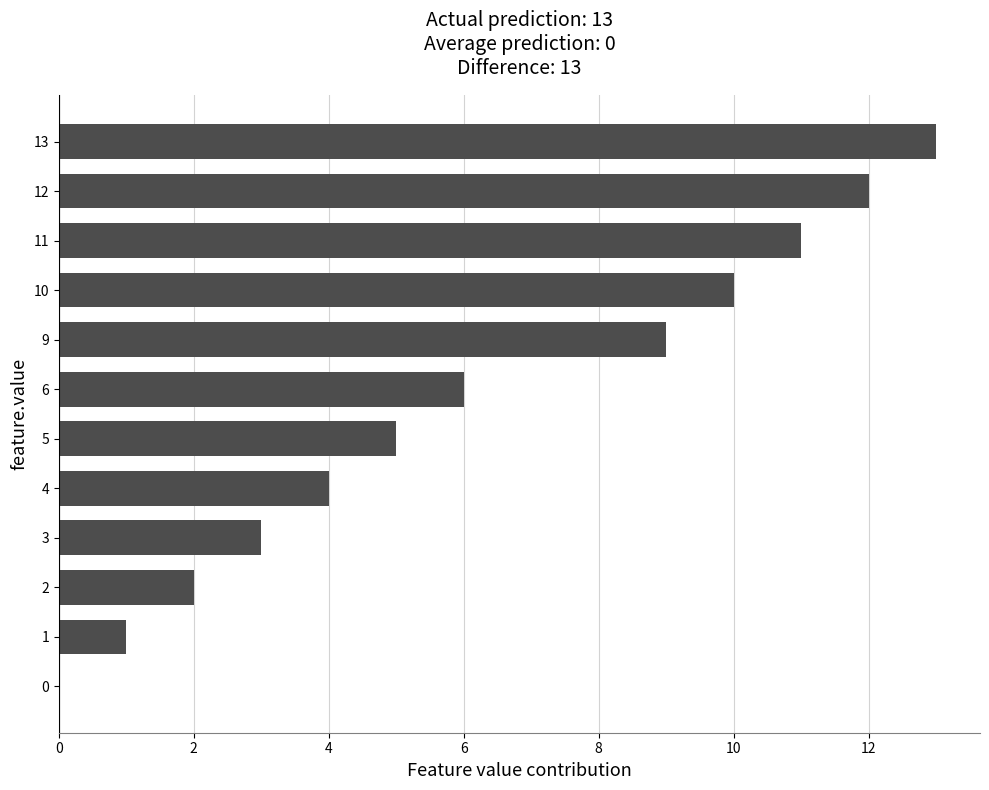

What is the difference between the values at 4 and 10?

6